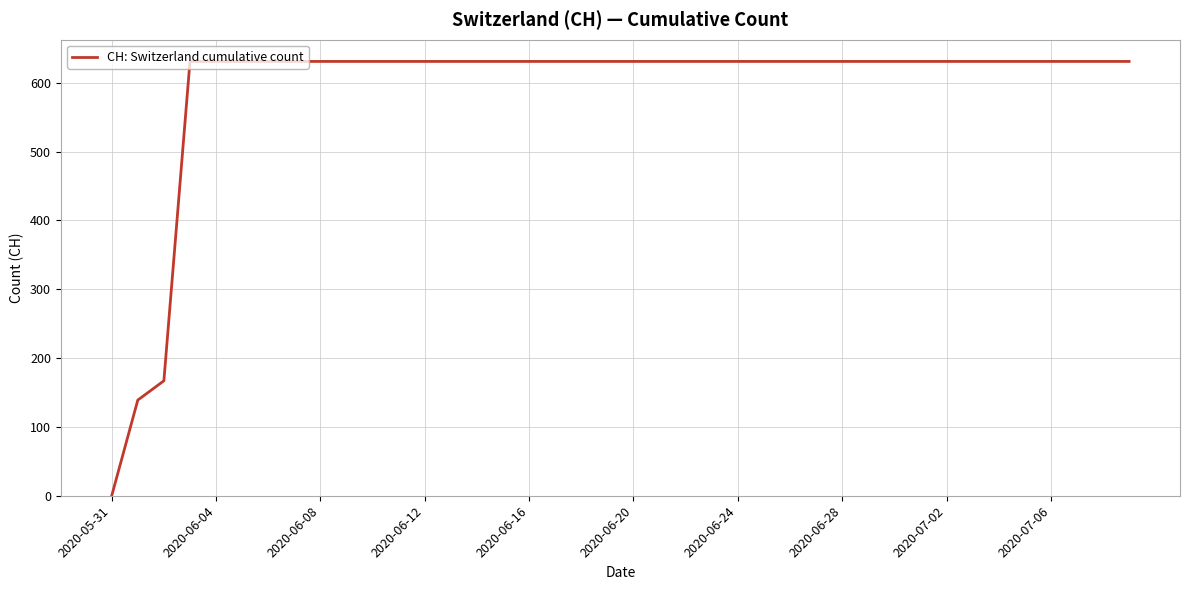

What is the difference between the maximum and minimum values?

631